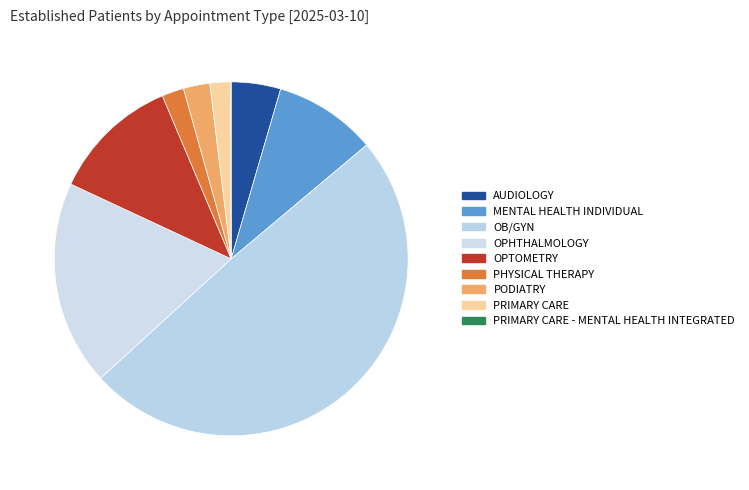

Which slice is the largest?

OB/GYN